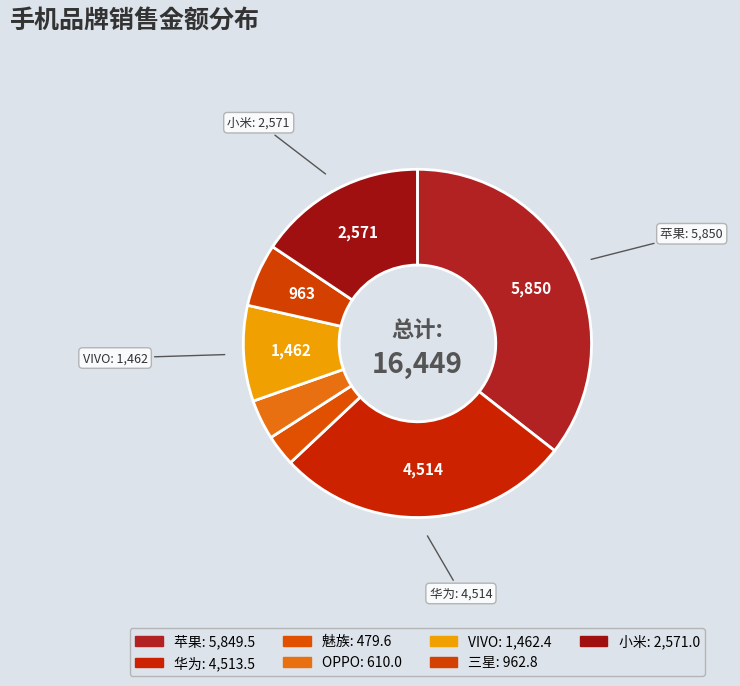

What is the total percentage of 小米 and 苹果?

51.2%